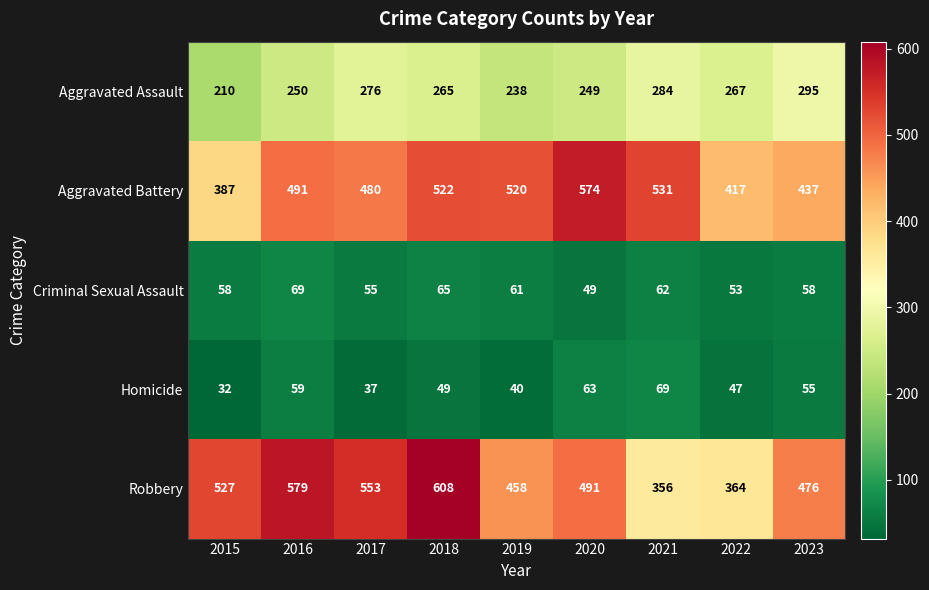

The value of Aggravated Battery at 2017 is 647. True or false?

False